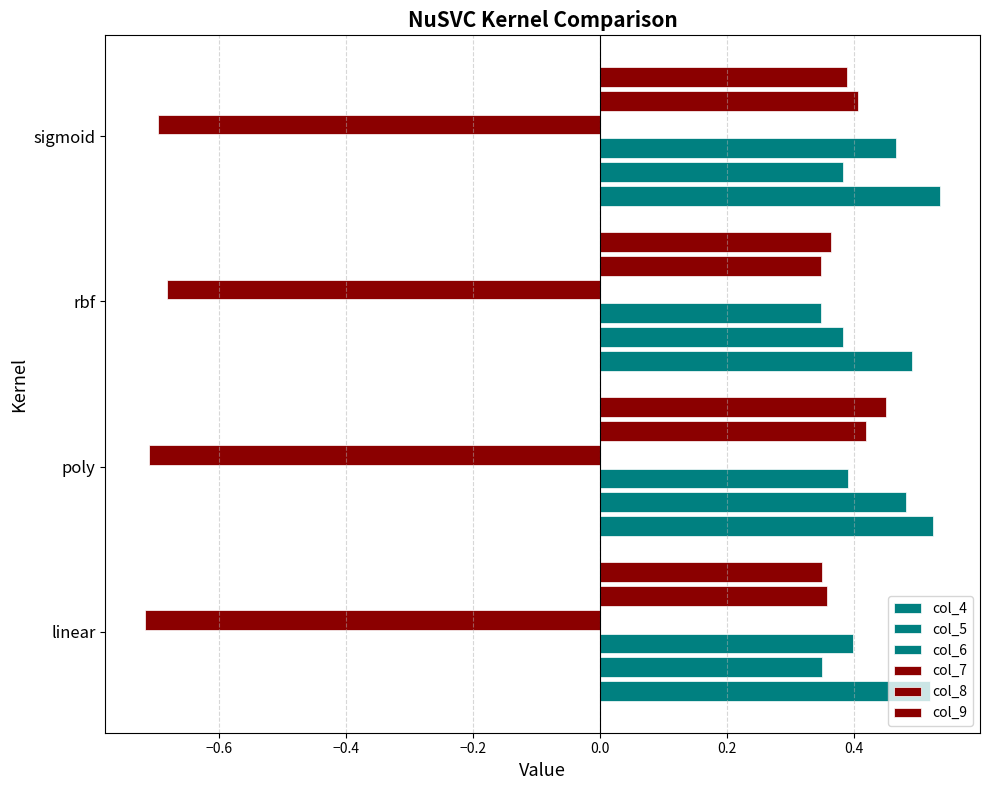

List the series in order of their peak value, highest first.

col_4, col_5, col_6, col_9, col_8, col_7